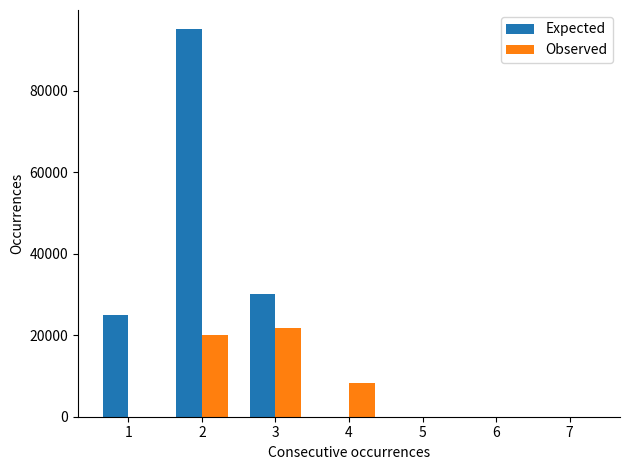

Which category has the highest value in the Observed series?

3